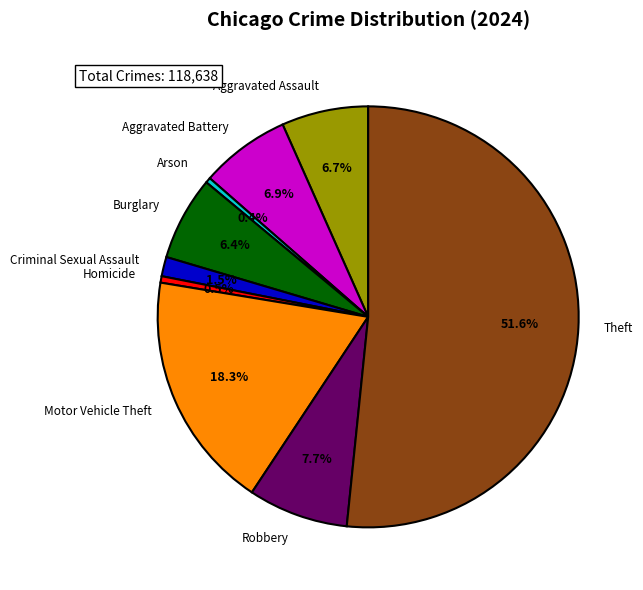

What percentage is NOT represented by Robbery?

92.3%